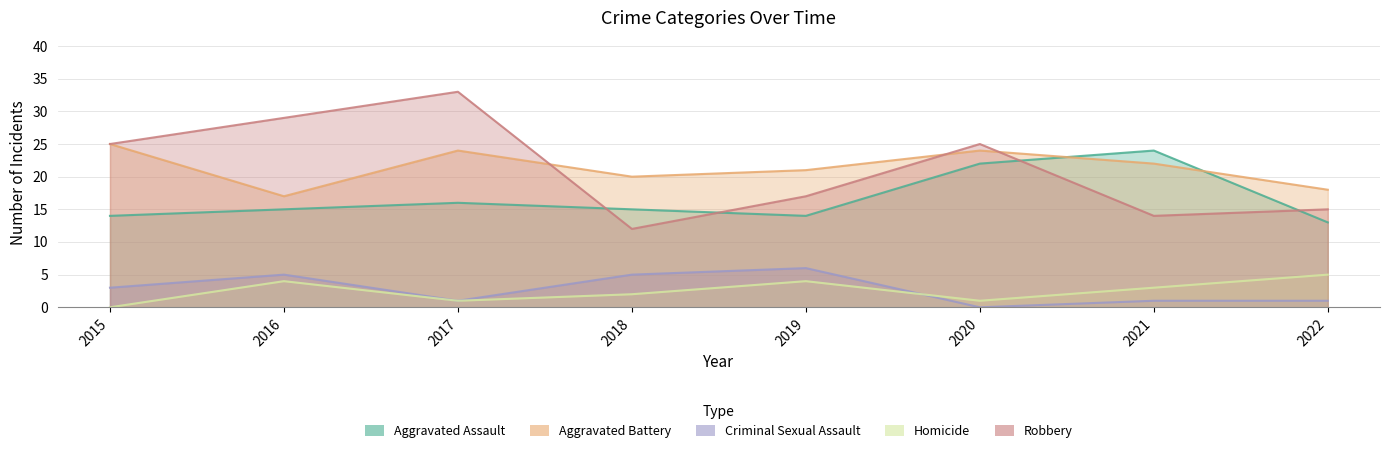

What is the sum of the Aggravated Battery values at 2017 and 2021?

46